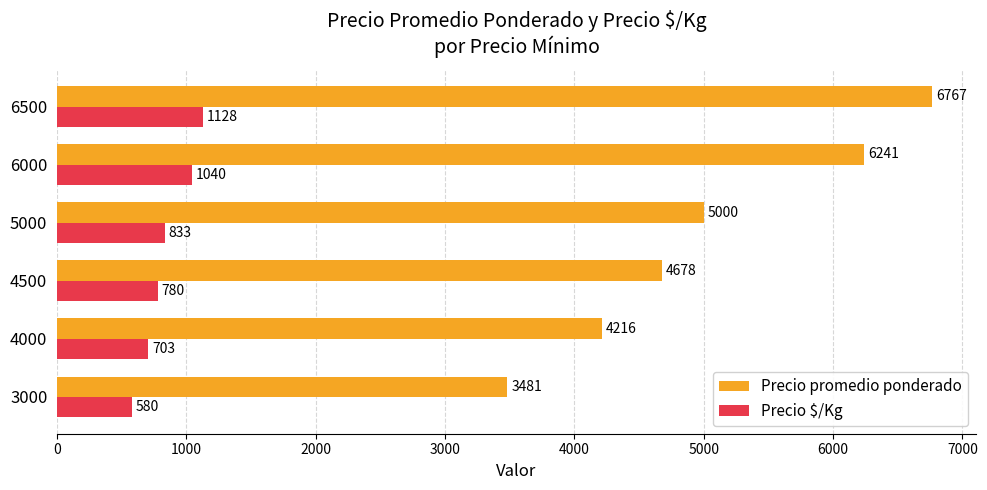

The Precio promedio ponderado series shows 7698 at 4500. True or false?

False